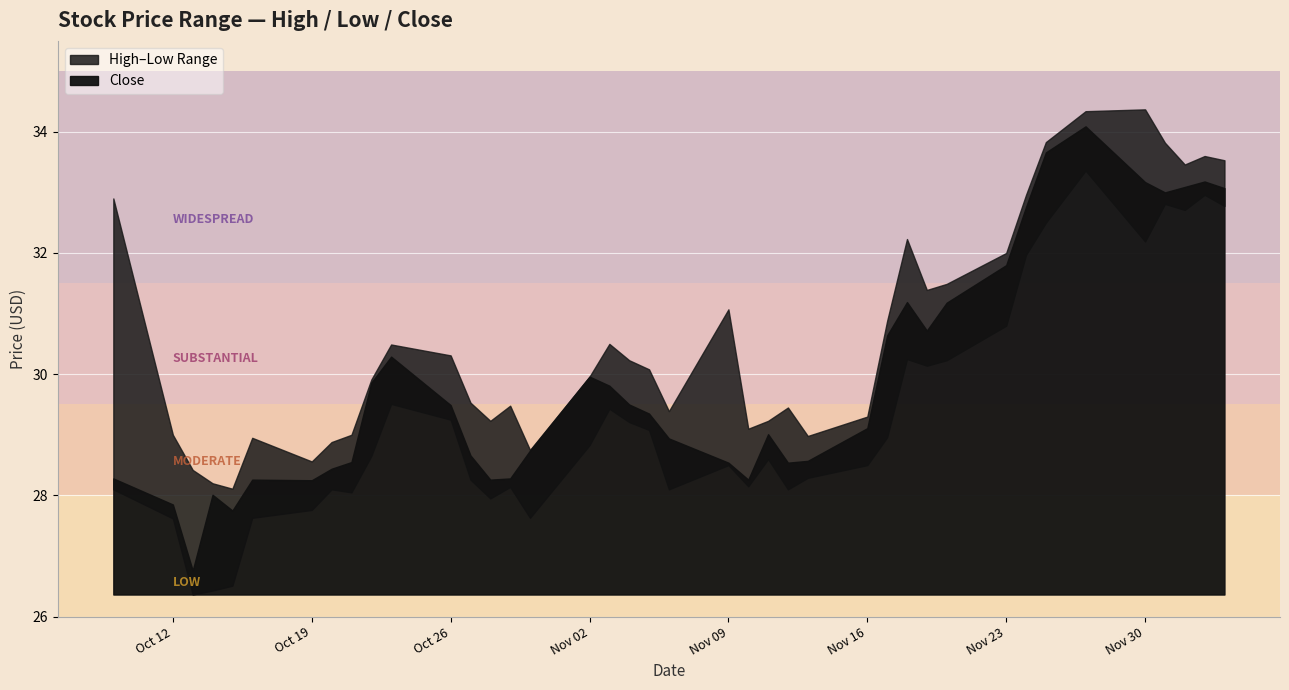

In Close, how many points are lower than both neighbors (excluding endpoints)?

8